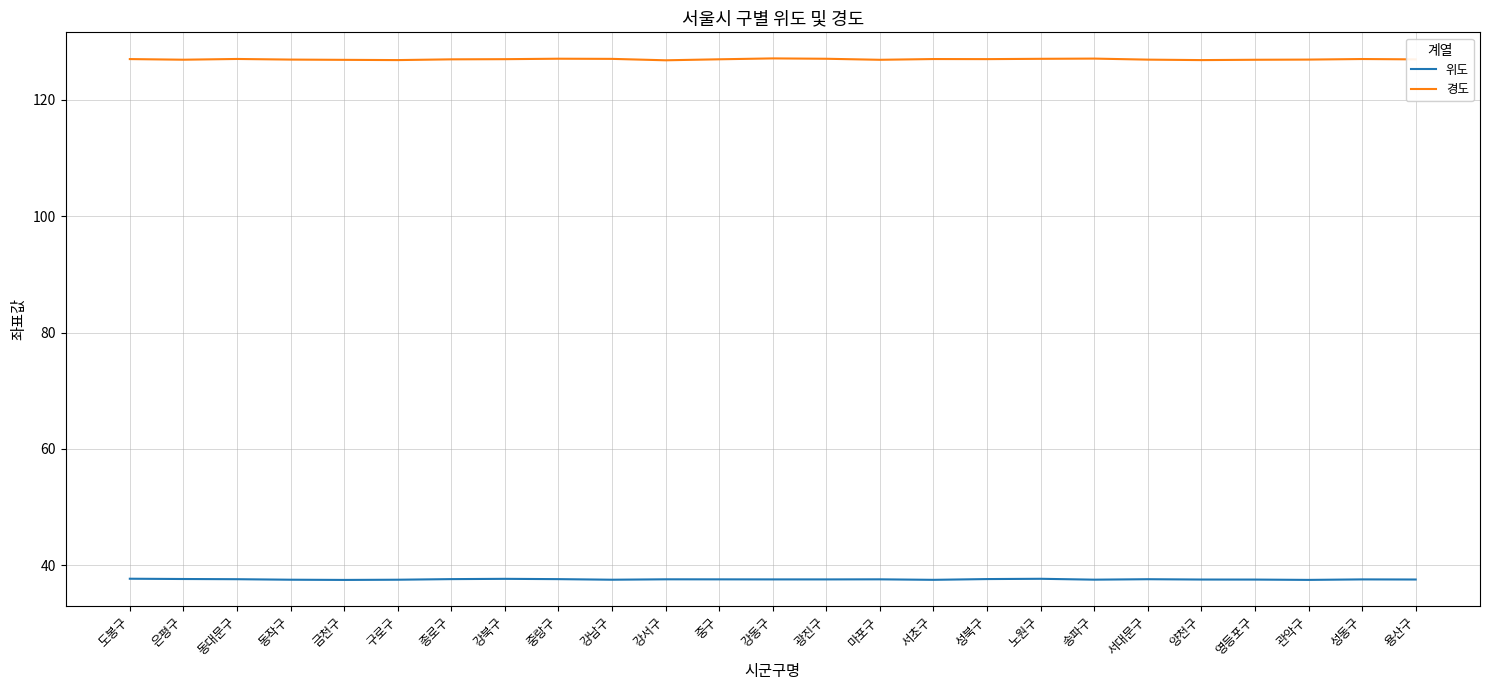

True or false: 경도 and 위도 cross at least once.

False